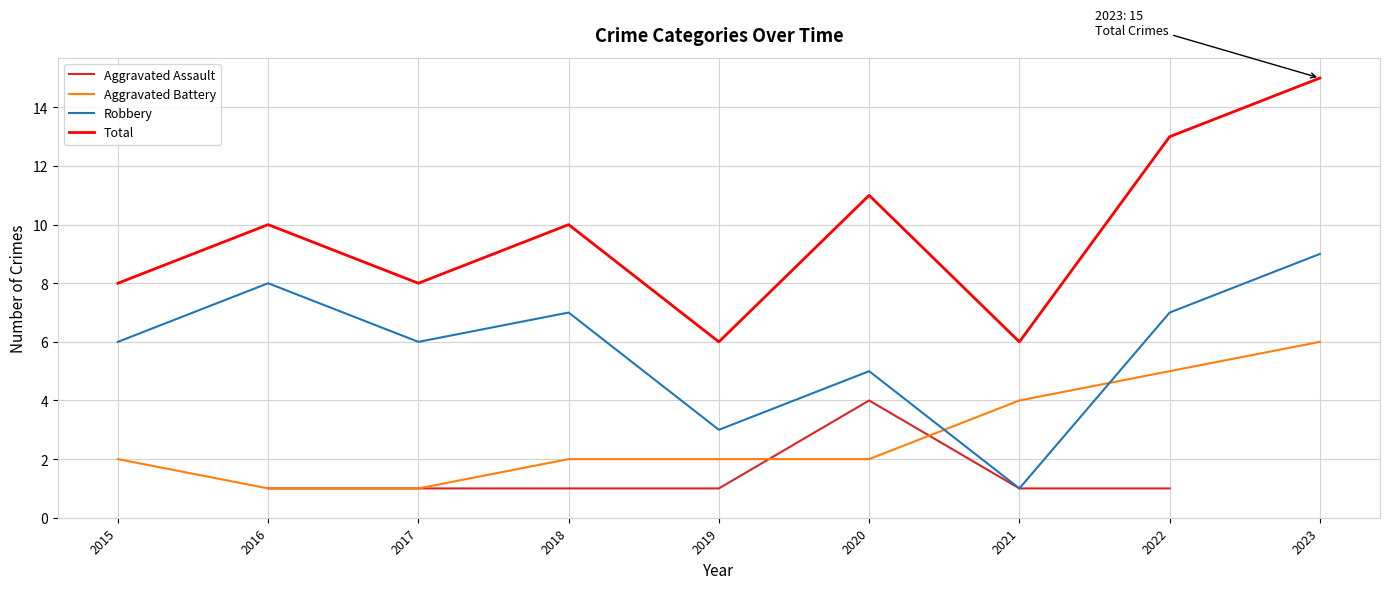

What is the value of the Aggravated Assault point at the 3rd from the left?

1.0